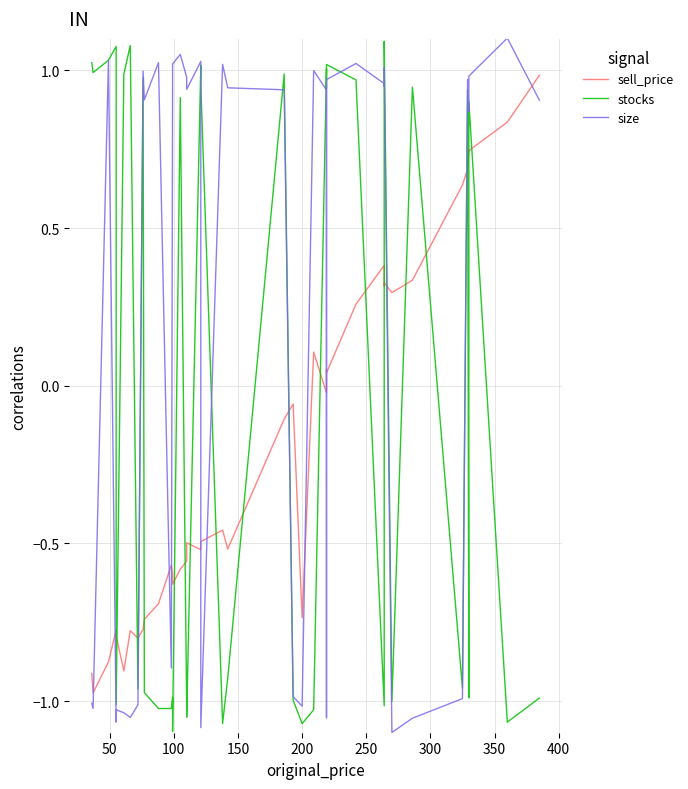

How many interior local peaks does the size series have?

12